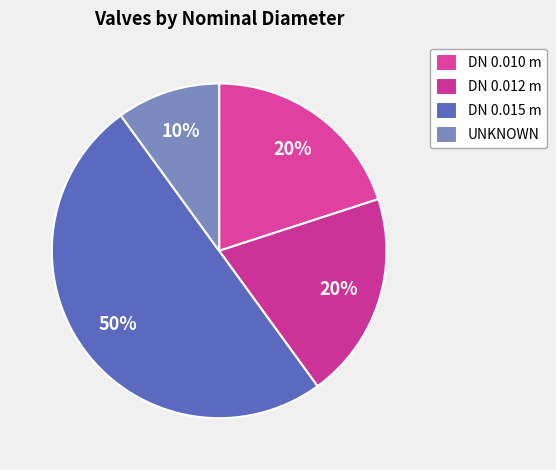

How many segments does this pie chart have?

4